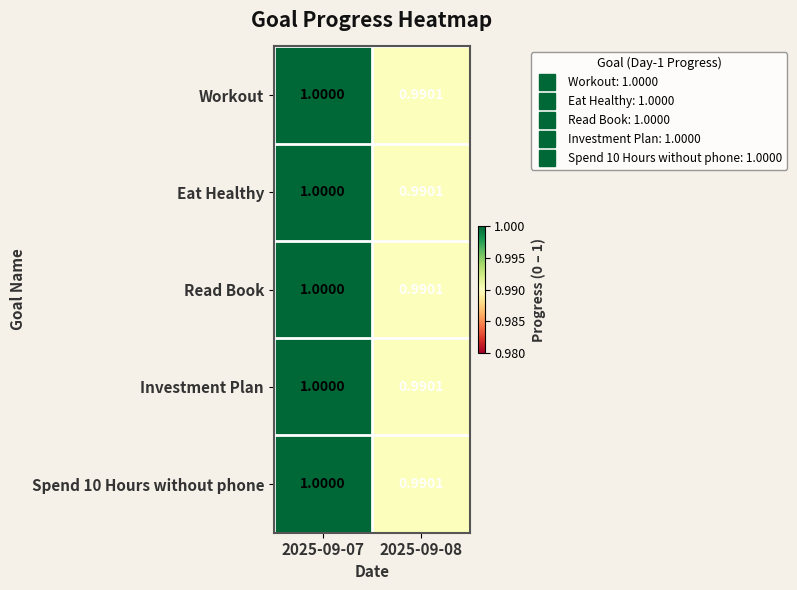

List the series in order of their peak value, lowest first.

Workout, Eat Healthy, Read Book, Investment Plan, Spend 10 Hours without phone